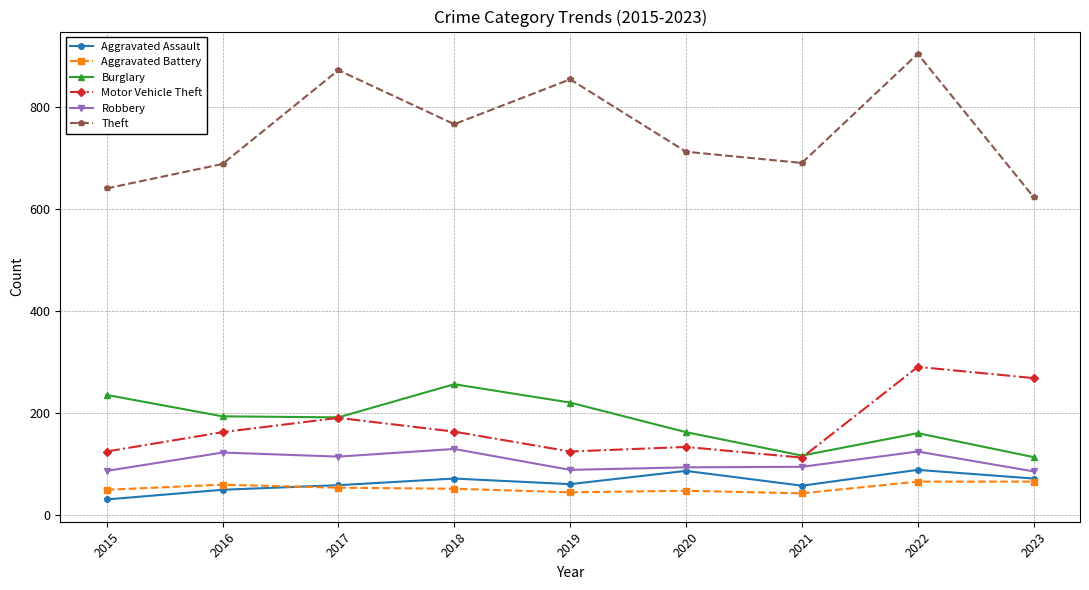

What are all the series names shown in the legend?

Aggravated Assault, Aggravated Battery, Burglary, Motor Vehicle Theft, Robbery, Theft